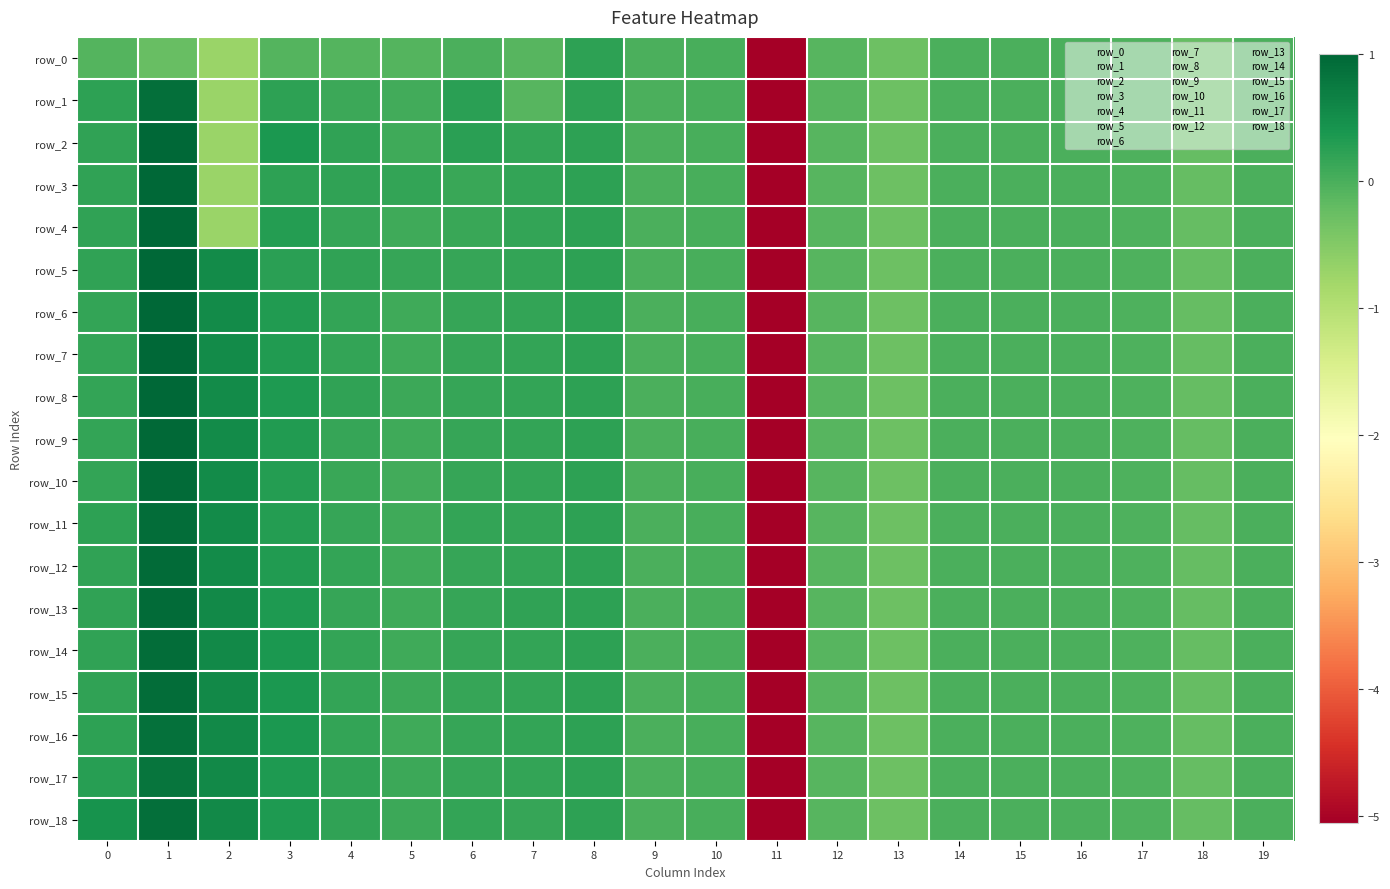

At how many categories does at least one series exceed -2?

19